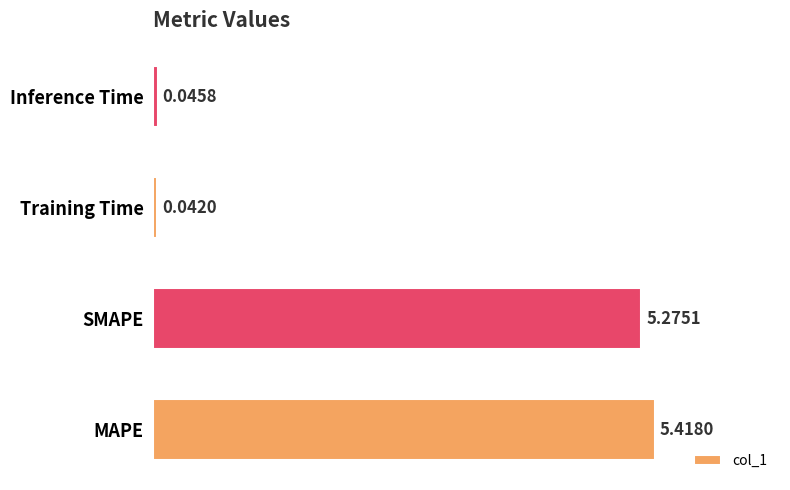

What is the greatest value displayed?

5.4